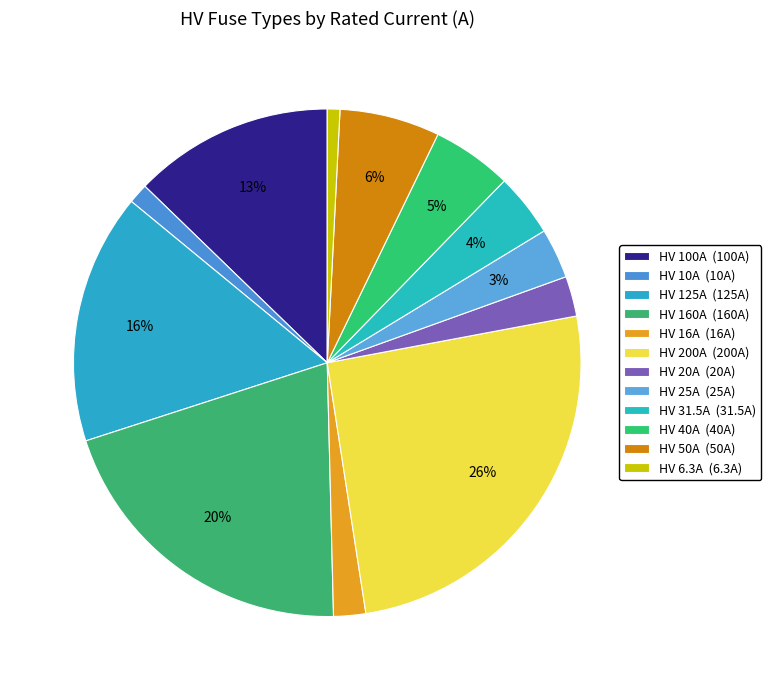

Combined, do HV 31.5A and HV 20A account for over 50%?

No